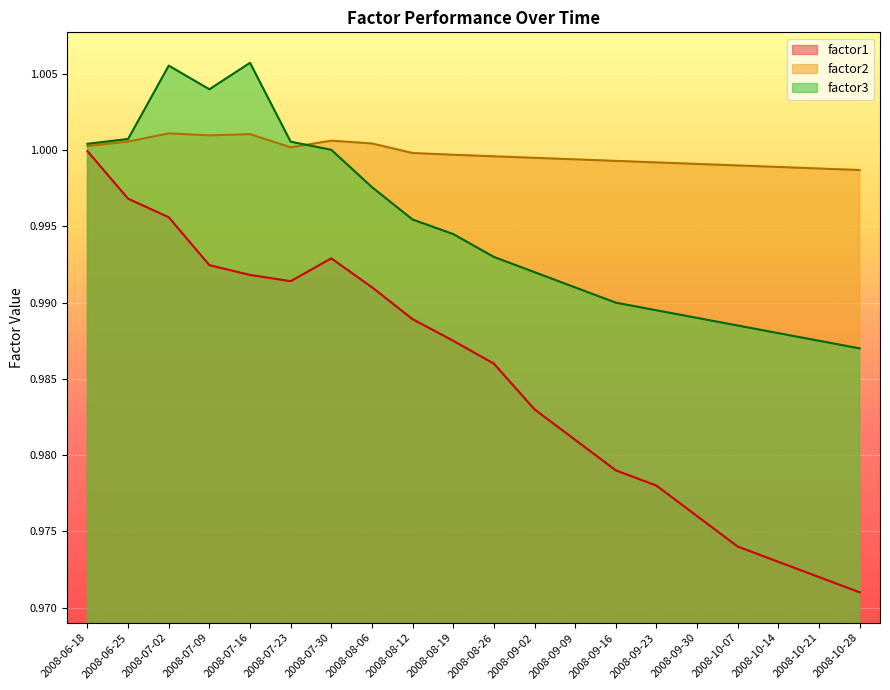

Which category has the lowest value in the factor1 series?

2008-10-28